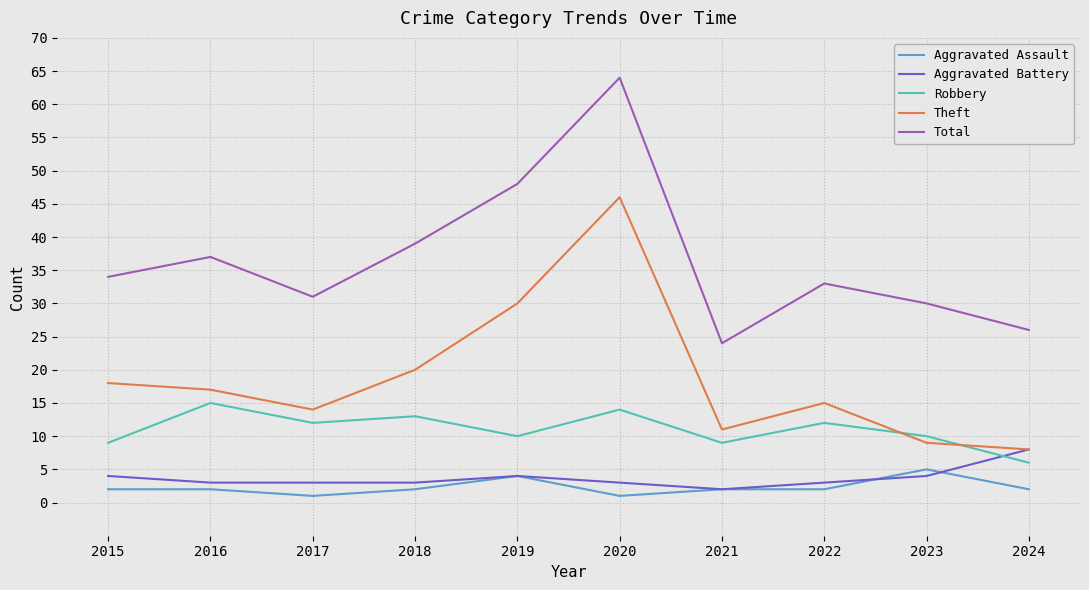

True or false: Robbery and Aggravated Assault intersect in this chart.

False